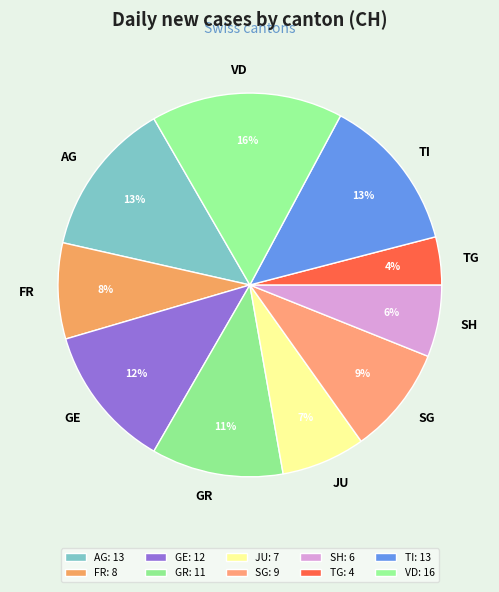

Which category has the smallest portion of the pie?

TG